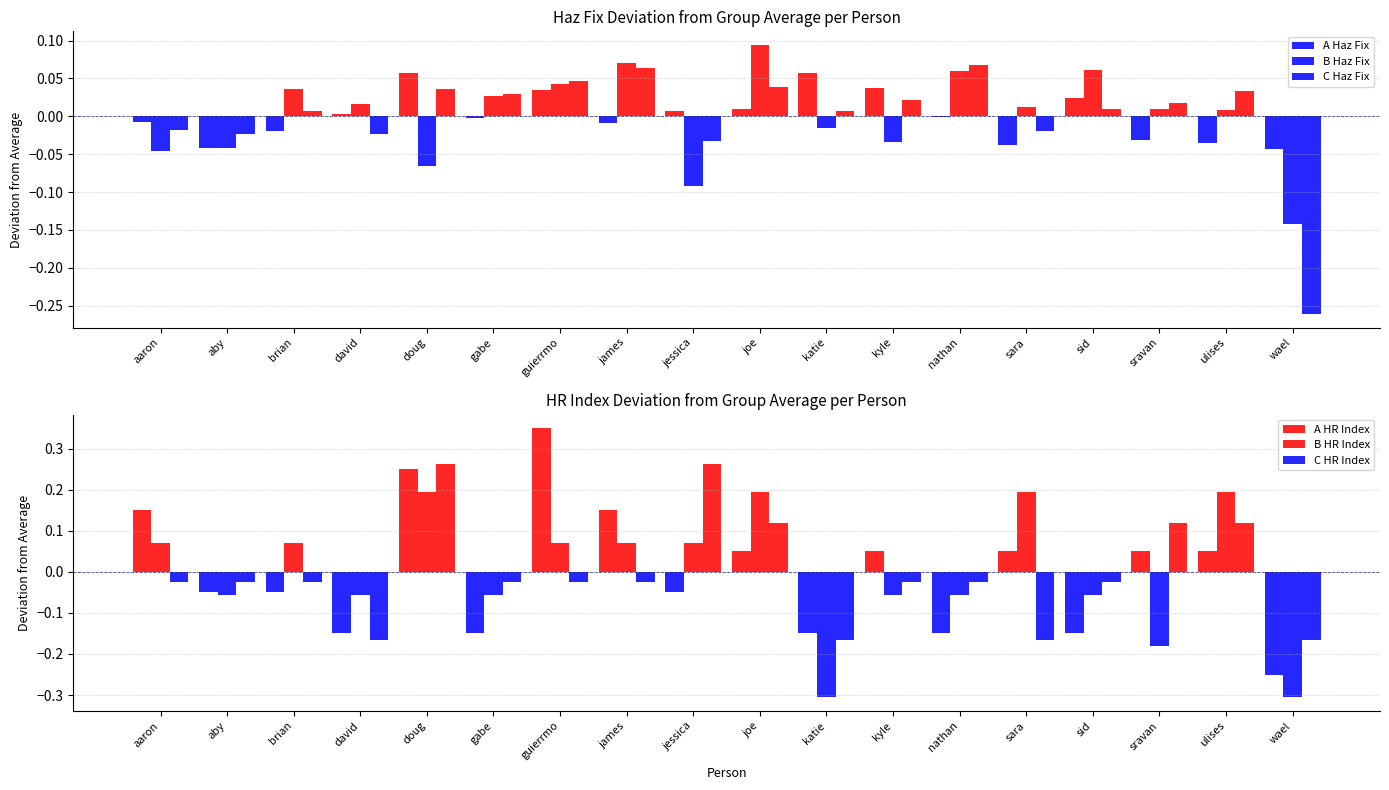

Which label corresponds to the largest value in the chart?

guierrmo